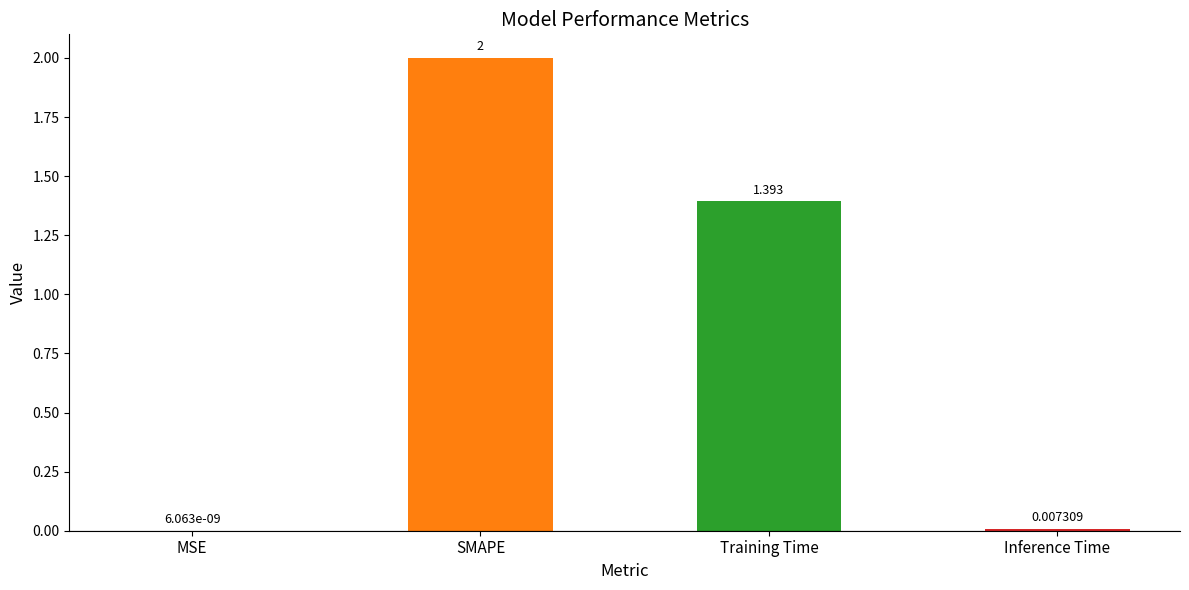

Where is the data nearest to the value 1?

Training Time